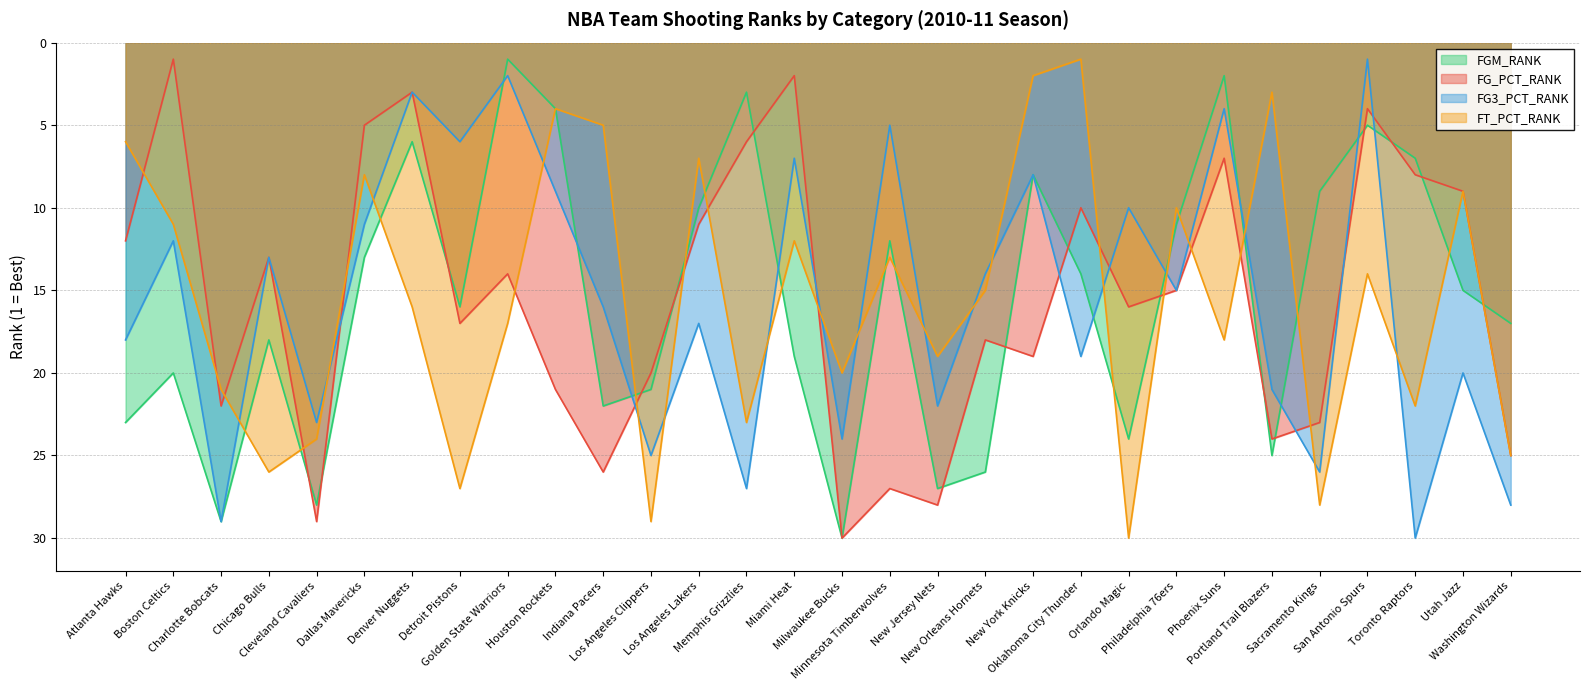

How many lines are shown in the chart?

4